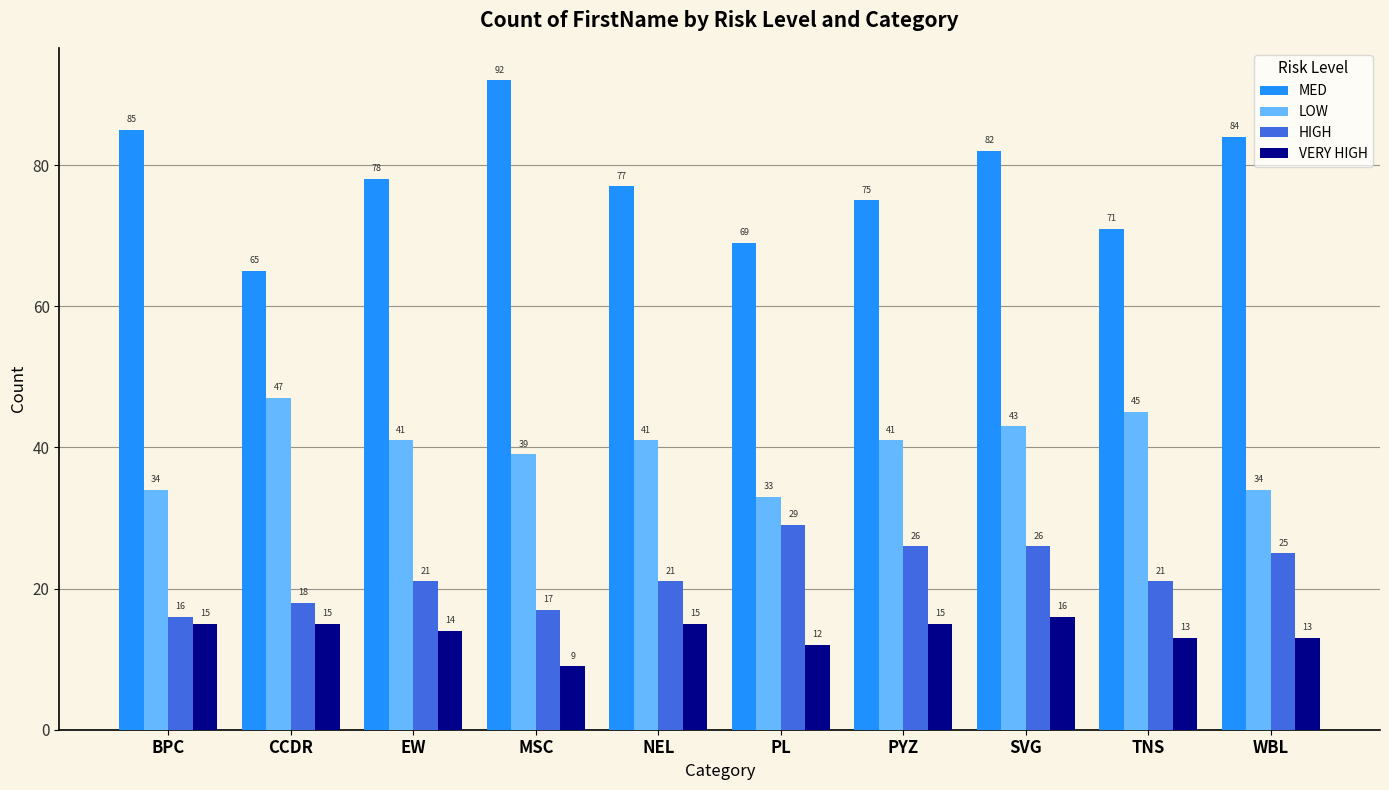

At which label does MED first exceed 78?

BPC